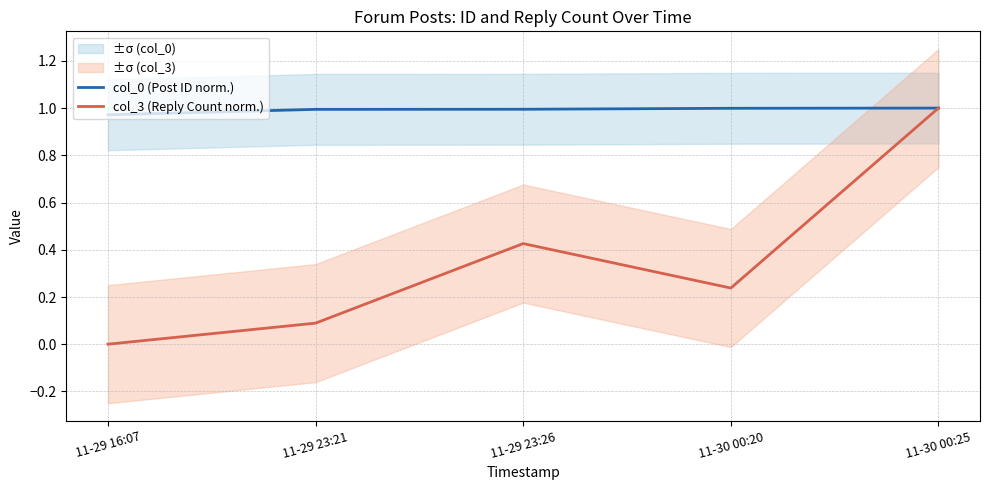

What are all the series names shown in the legend?

col_0 (Post ID norm.), col_3 (Reply Count norm.)